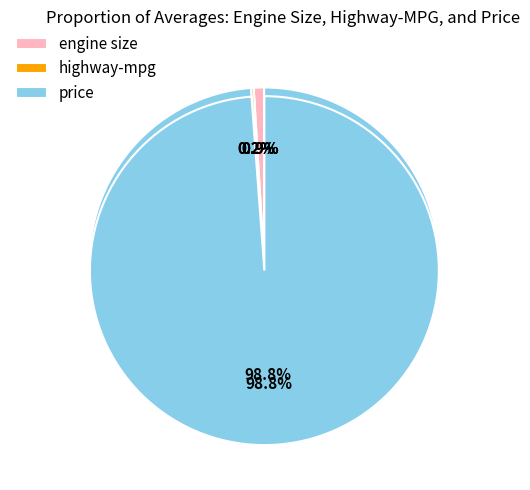

Count the number of slices in the pie.

3